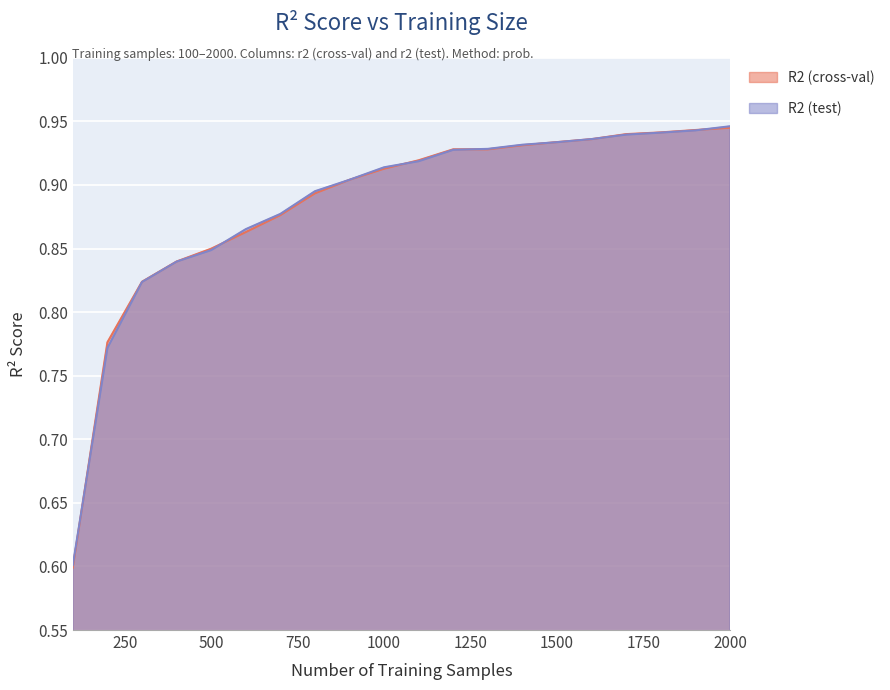

Count the R2 (test) values in the range 0 to 1.

20